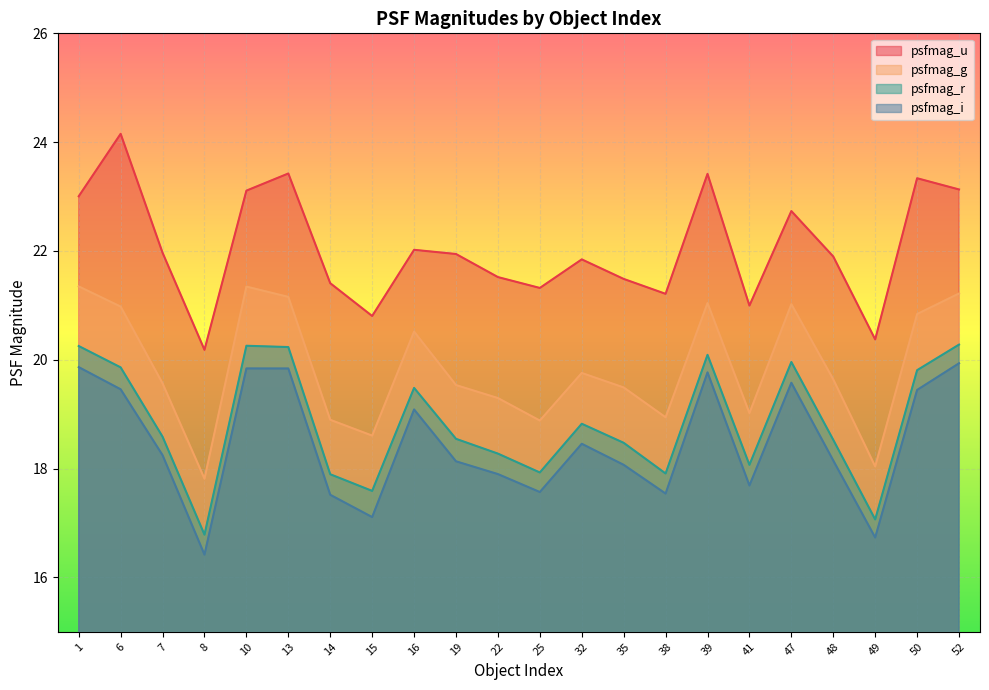

Which series has the largest total across all categories?

psfmag_u